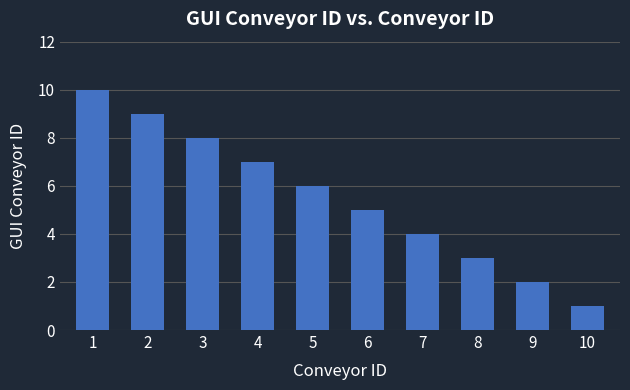

How many categories are shown in the chart?

10